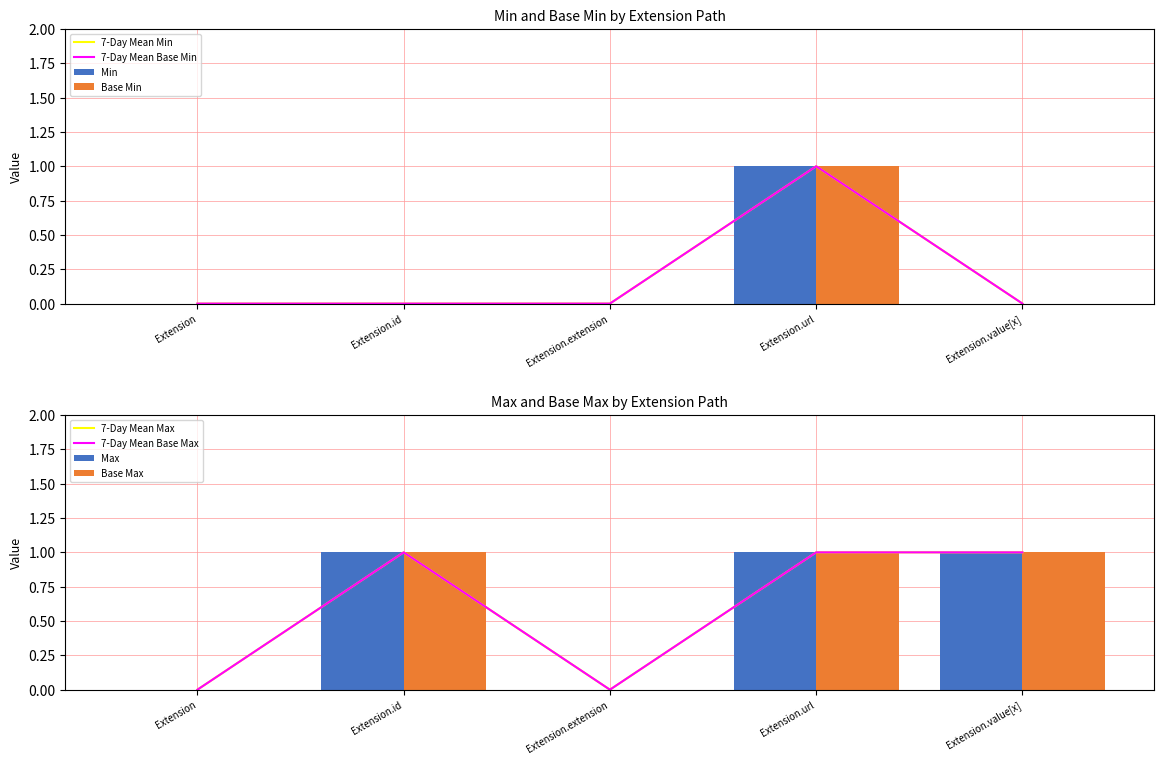

What is the label of the 4th bar from the left?

Extension.url